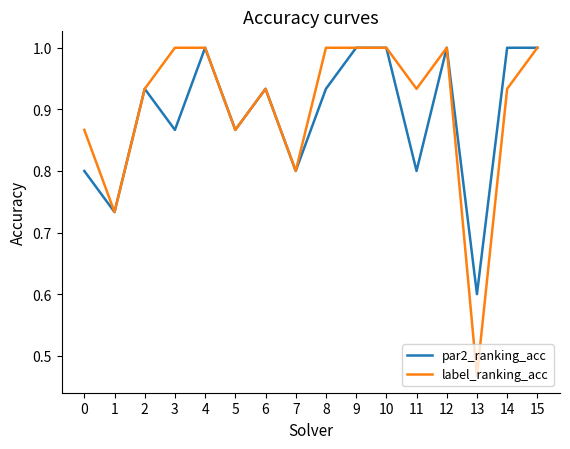

What is the total value across all series at 6?

1.9